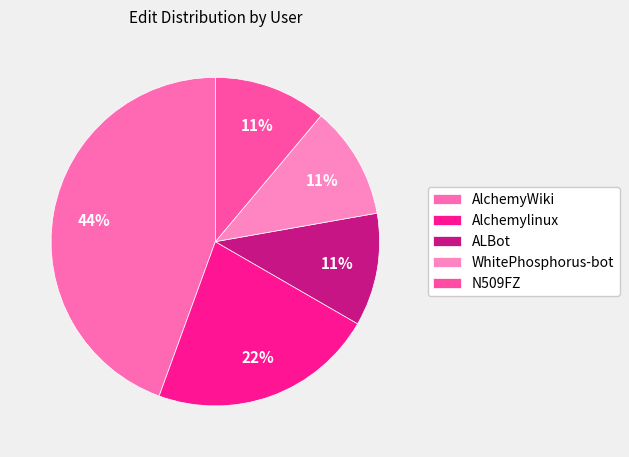

Which slice is the largest?

AlchemyWiki